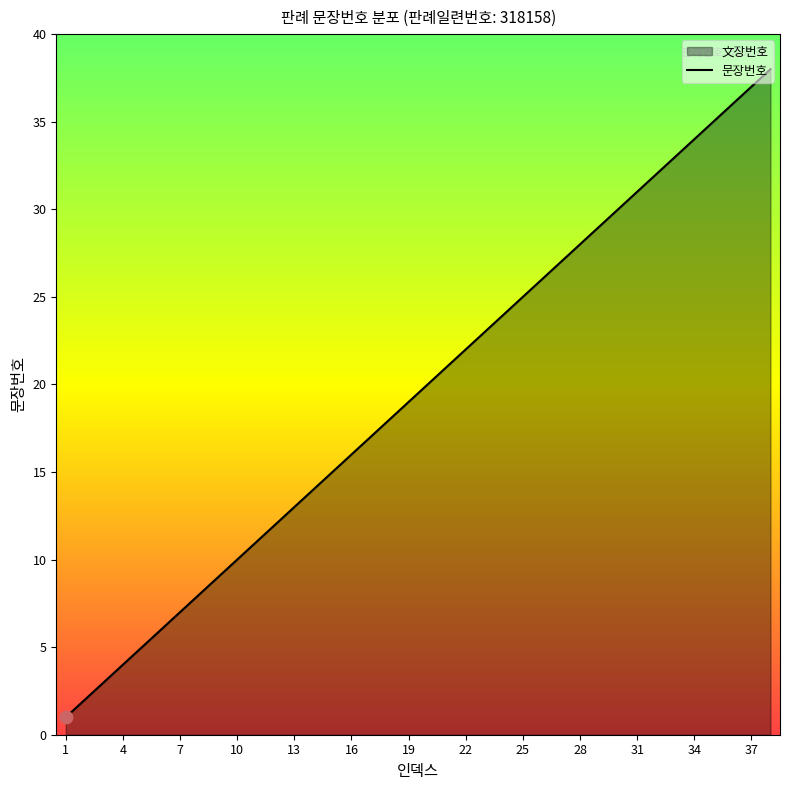

What is the change in value from 22 to 25?

+3